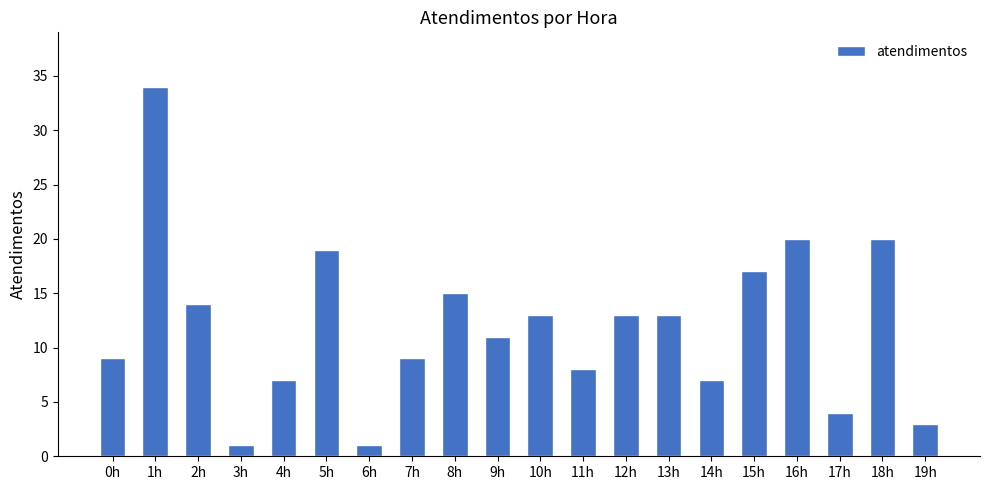

Reading left to right, what are all the values shown in this chart?

0h=9	1h=34	2h=14	3h=1	4h=7	5h=19	6h=1	7h=9	8h=15	9h=11	10h=13	11h=8	12h=13	13h=13	14h=7	15h=17	16h=20	17h=4	18h=20	19h=3